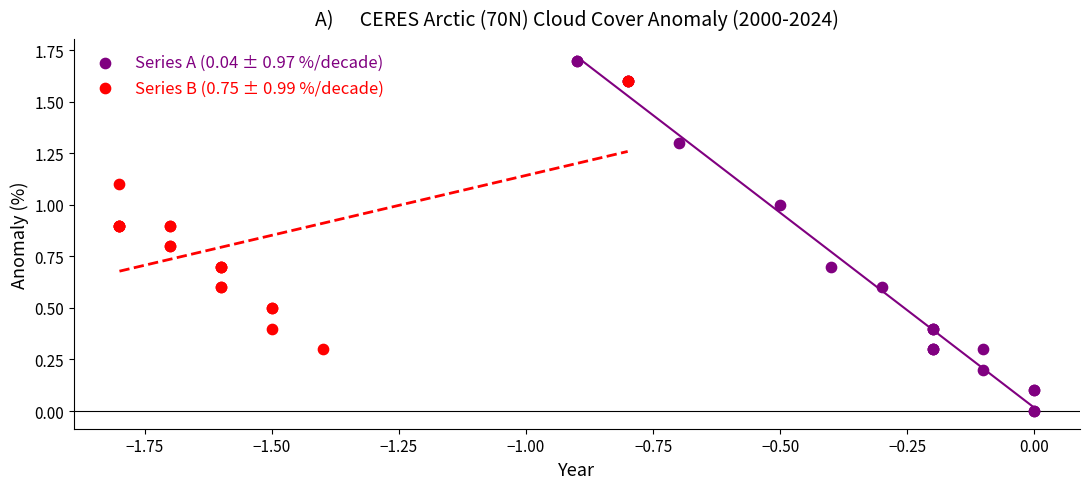

Which series reaches the maximum Y coordinate?

Series A (0.04 ± 0.97 %/decade)